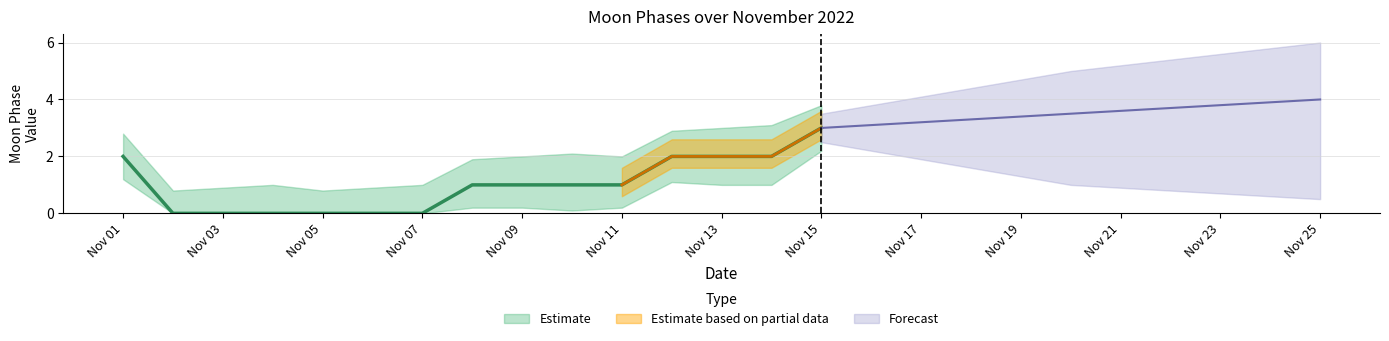

What is the difference between the Moon Phases Upper values at 2022-11-08 and 2022-11-12?

1.0